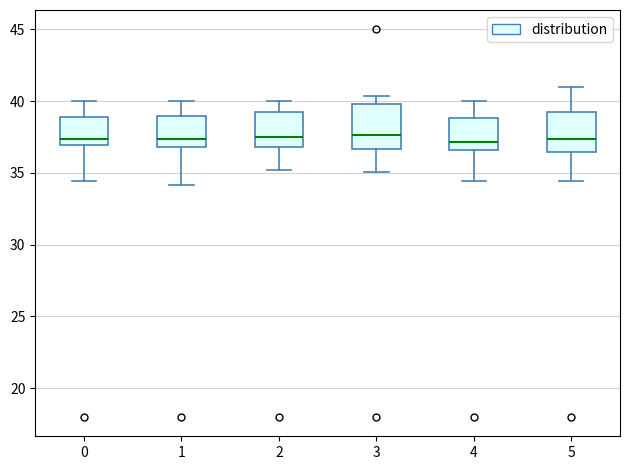

Reading left to right, transcribe this box plot: for each box, give where its median line is, the range the box spans, and where its two whiskers end, as read against the y-axis. The values are not printed on the chart, so give them approximately, as read against the axis.

0: median 37.5, box 37.0 to 39.0, whiskers 34.5 to 40.0
1: median 37.5, box 37.0 to 39.0, whiskers 34.0 to 40.0
2: median 37.5, box 37.0 to 39.0, whiskers 35.0 to 40.0
3: median 37.5, box 36.5 to 40.0, whiskers 35.0 to 40.5
4: median 37.0, box 36.5 to 39.0, whiskers 34.5 to 40.0
5: median 37.5, box 36.5 to 39.0, whiskers 34.5 to 41.0